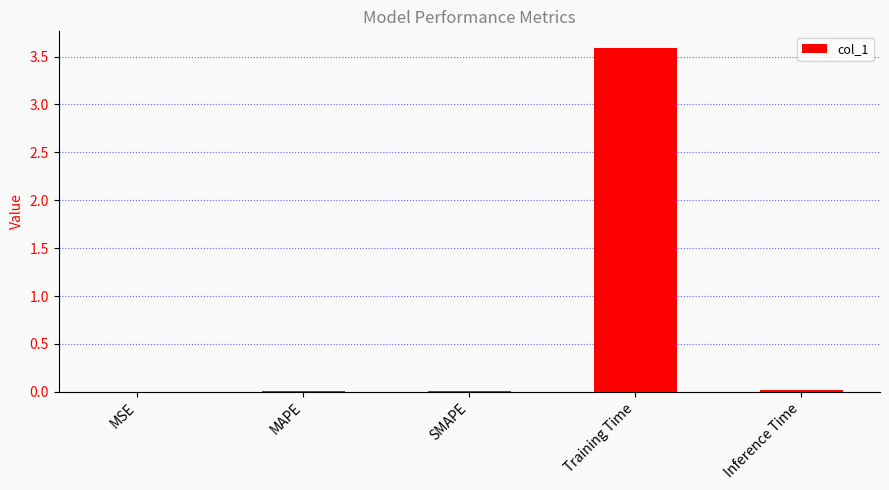

What is the maximum value shown in the chart?

3.6